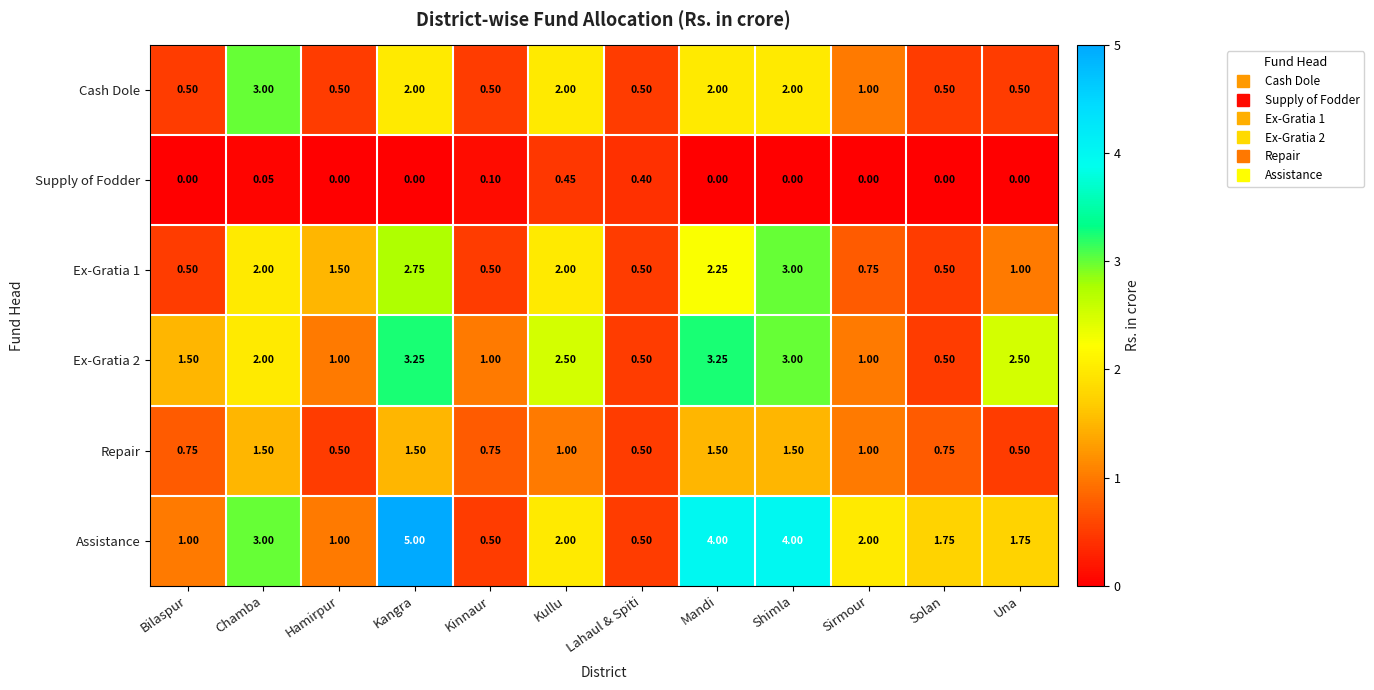

How many series are shown in this chart?

6